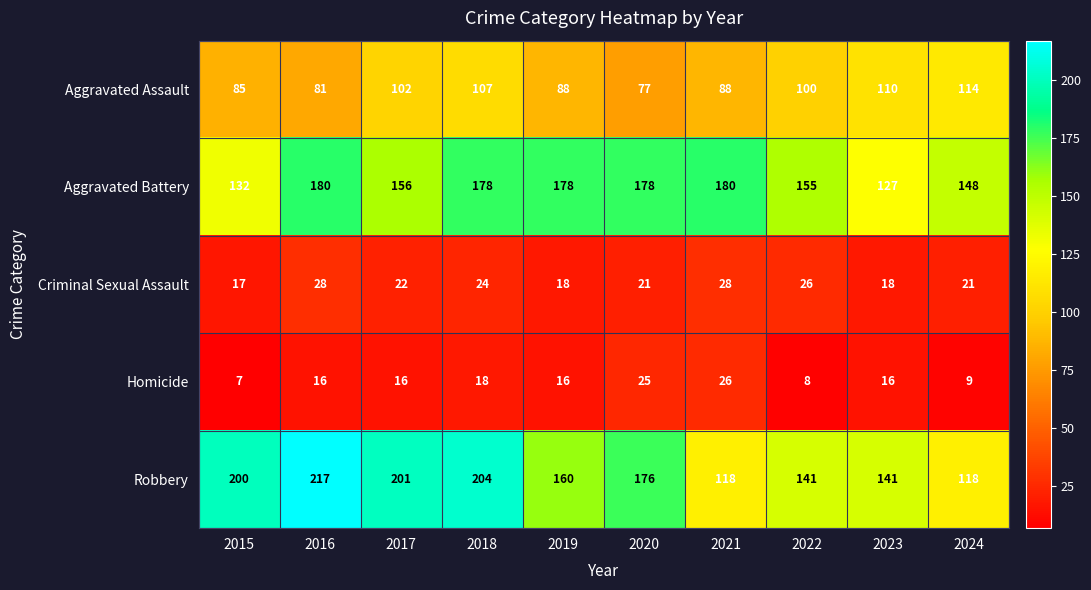

Which category has the highest value across all series?

2016